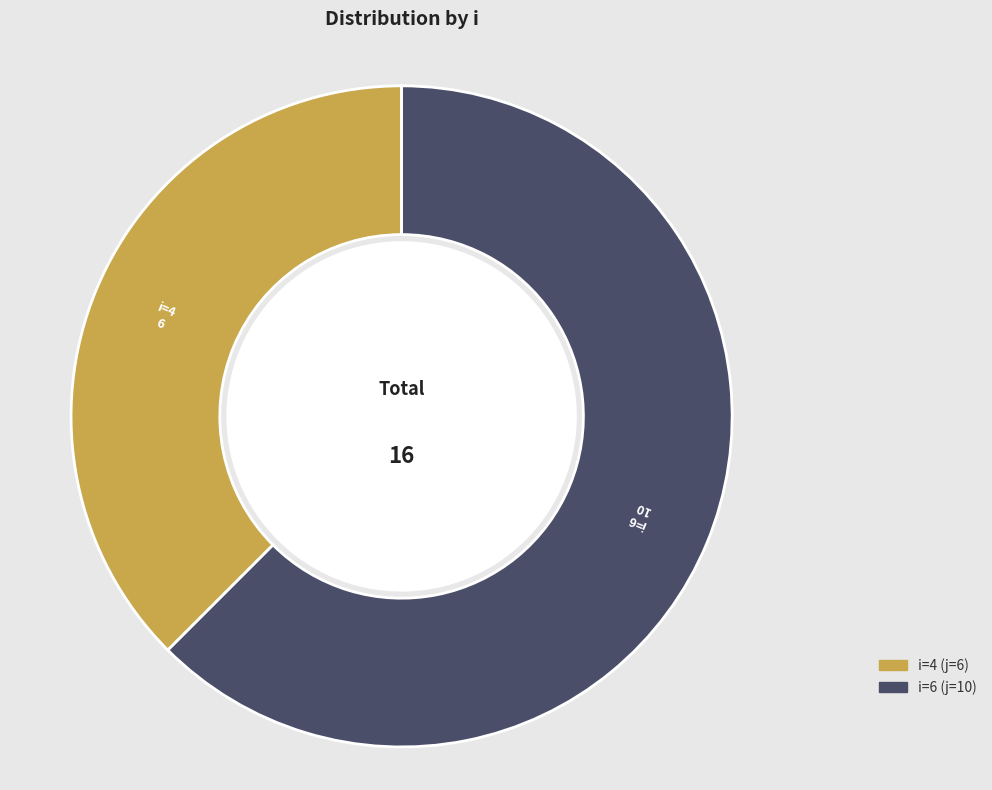

How many slices are in this pie chart?

2